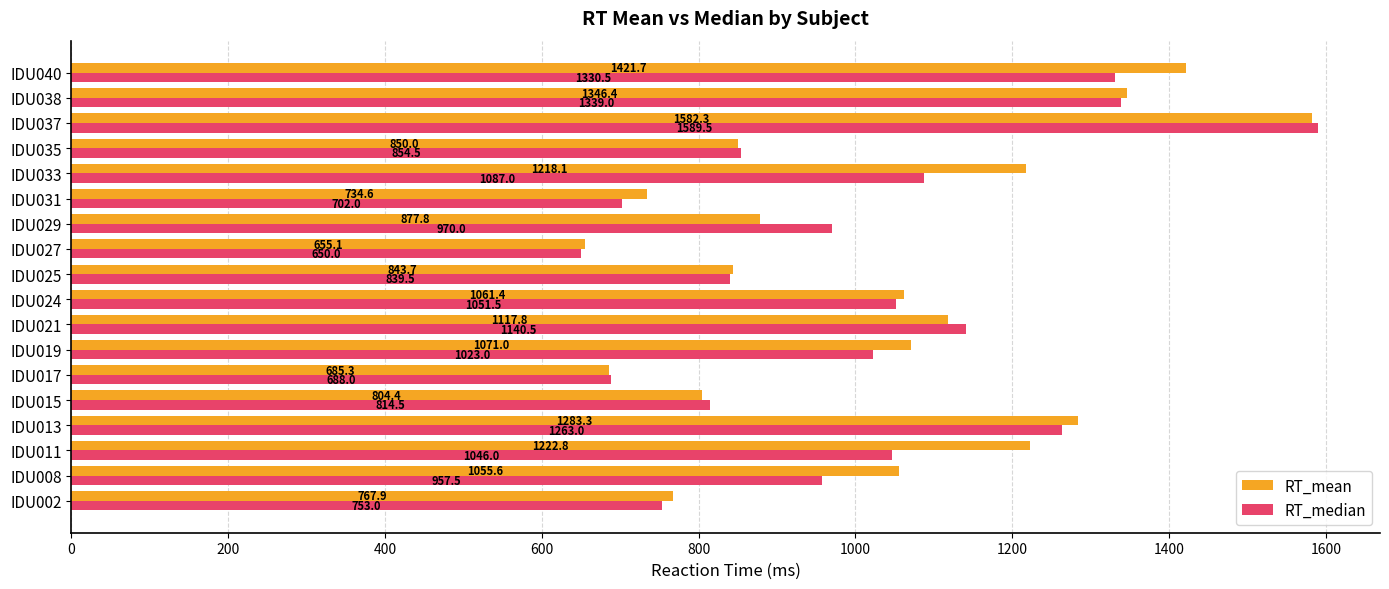

List the series in order of their peak value, highest first.

RT_median, RT_mean